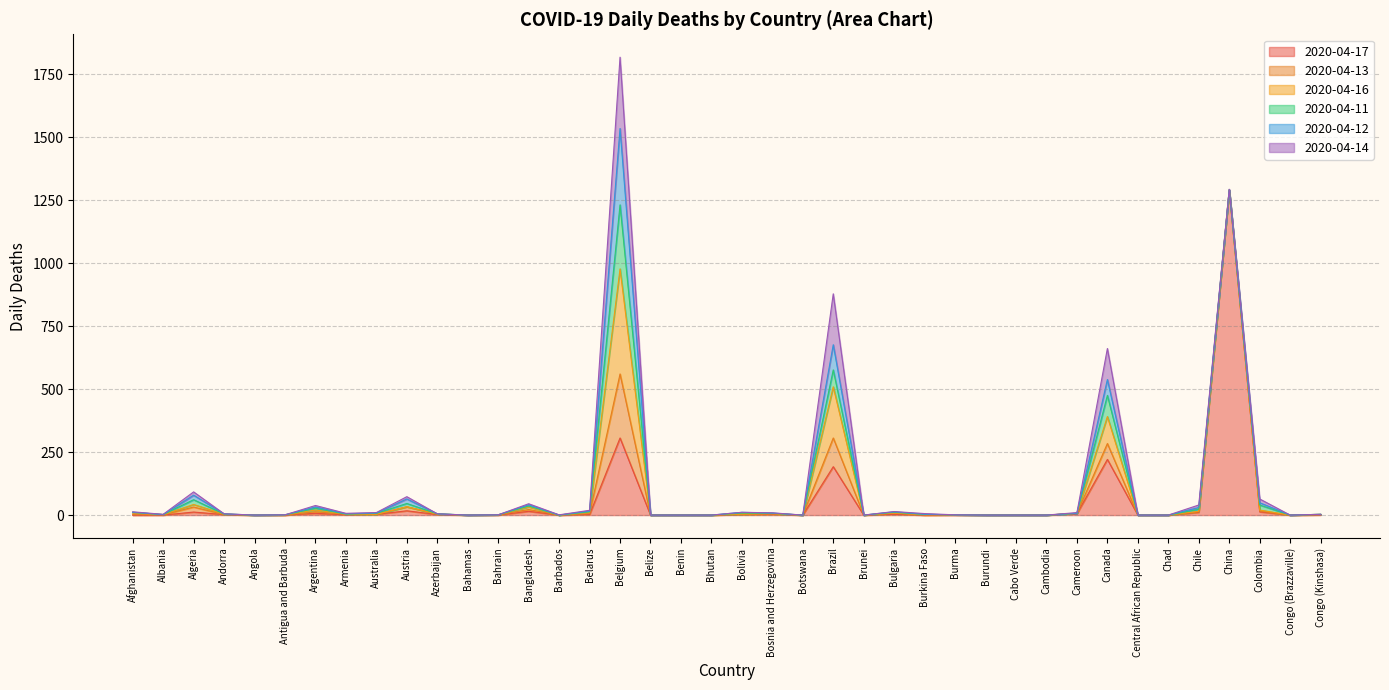

Reading left to right, transcribe all the data shown in this chart.

2020-04-17: 0	0	12	2	0	0	7	1	3	17	2	0	0	15	0	2	306	0	0	0	2	3	0	192	0	3	0	0	0	0	0	5	221	0	0	11	1290	13	0	1
2020-04-13: 3	1	20	0	0	0	6	2	0	16	2	0	1	7	0	4	254	0	0	0	1	1	0	114	0	4	0	1	0	0	0	2	63	0	0	2	0	3	0	0
2020-04-16: 5	1	10	2	0	1	7	1	0	0	0	0	0	10	0	4	417	0	0	0	1	2	0	203	0	1	2	0	0	0	0	0	107	0	0	2	0	4	0	2
2020-04-11: 3	0	19	0	0	0	7	0	4	13	1	0	0	4	0	3	254	0	0	0	4	1	0	67	0	3	1	0	0	0	0	0	84	0	0	8	0	20	0	0
2020-04-12: 0	0	18	1	0	0	5	1	1	18	0	0	0	5	0	3	303	0	0	0	3	1	0	100	0	2	0	0	0	0	0	0	63	0	0	7	2	9	0	0
2020-04-14: 2	1	13	0	0	0	6	2	2	9	0	0	0	4	1	3	283	0	0	0	0	1	0	202	0	1	3	0	0	0	0	3	123	0	0	10	1	15	0	0